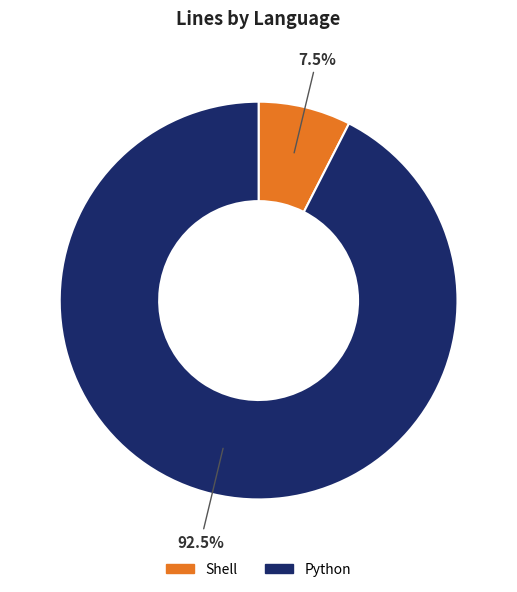

Is there a majority slice in this chart?

Yes